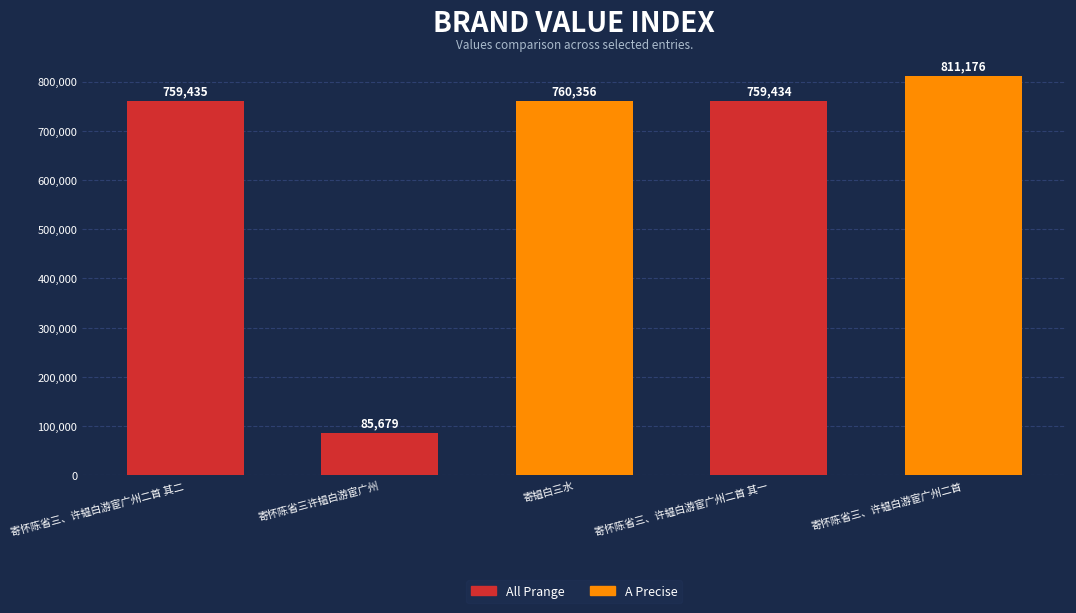

How many data points are less than 759435?

2